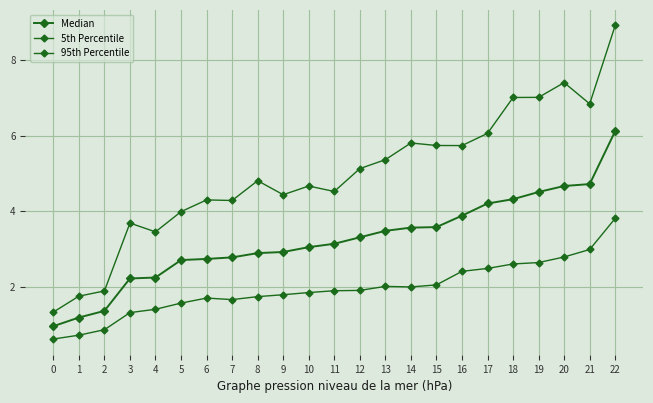

At which label does 95th Percentile first exceed 4?

6